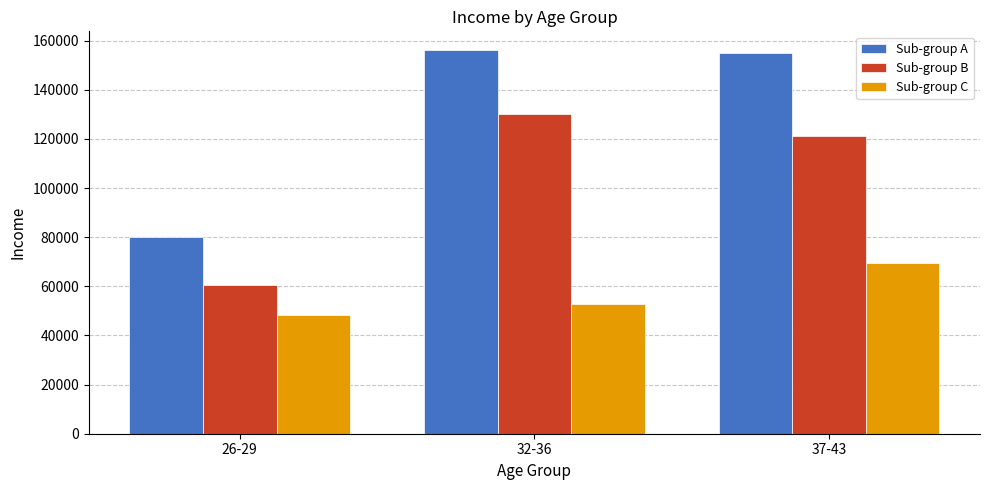

At how many categories does at least one series exceed 81534?

2